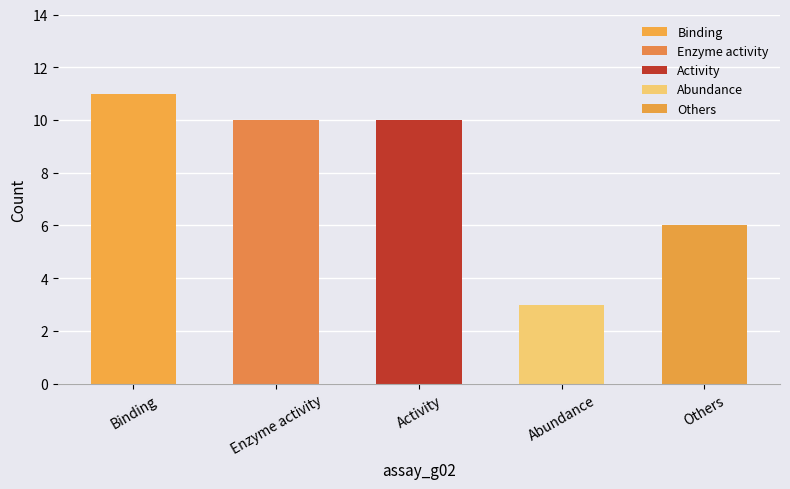

What is the value of the 1st bar from the left?

11